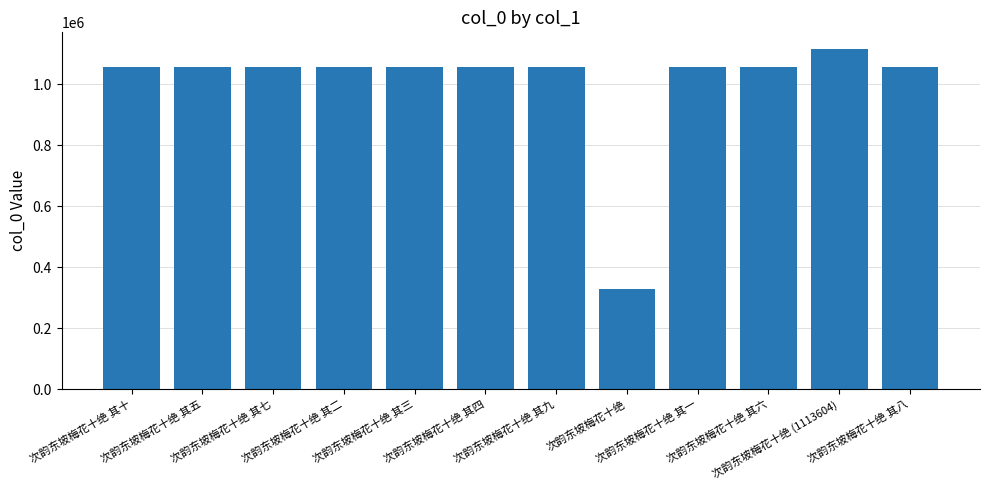

How many bars are there in total?

12